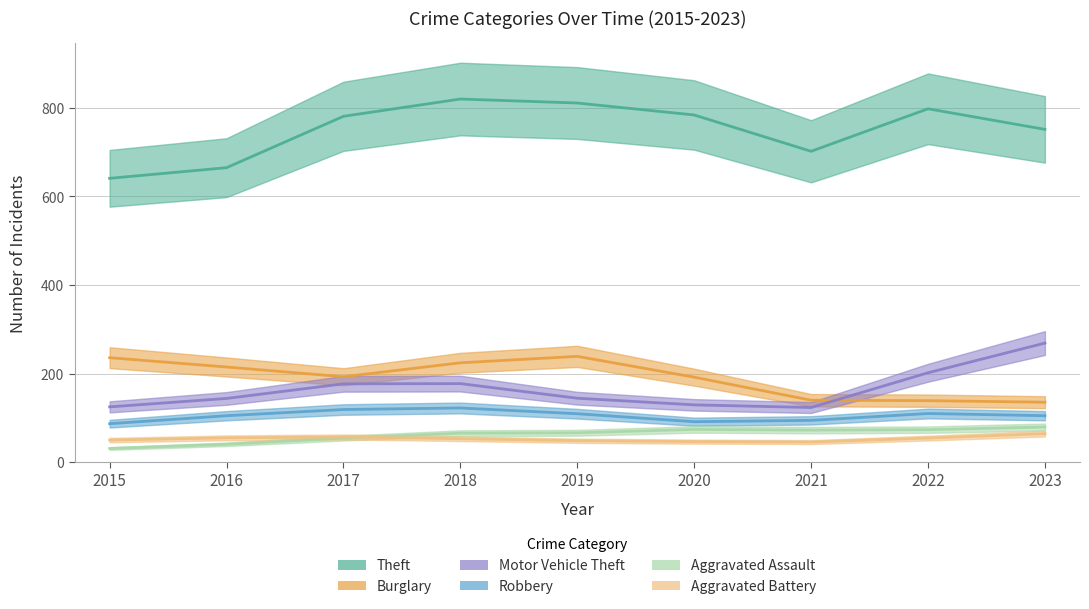

True or false: Robbery and Theft intersect in this chart.

False